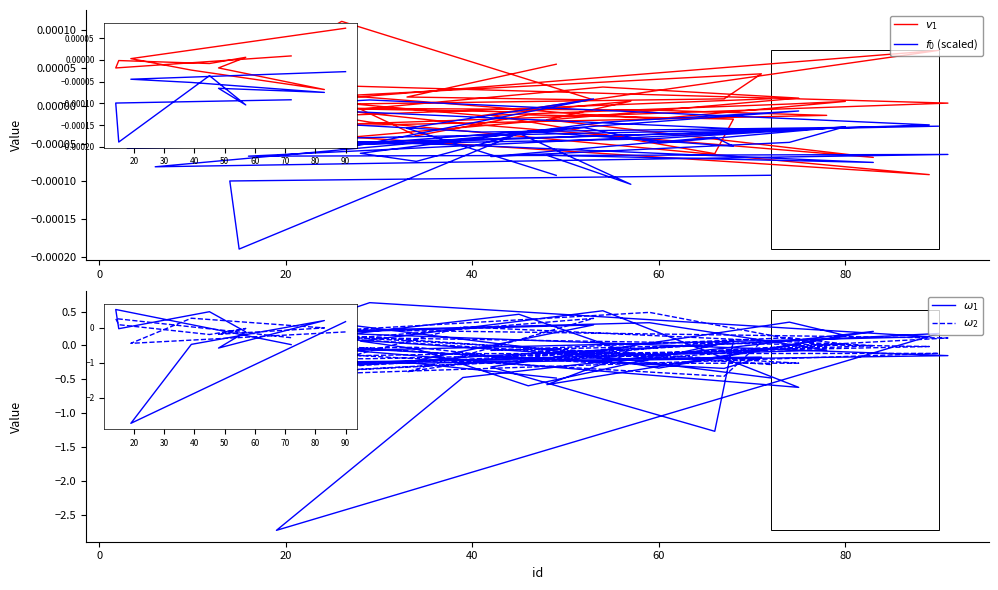

Which series has the largest range (max minus min)?

$\omega_1$